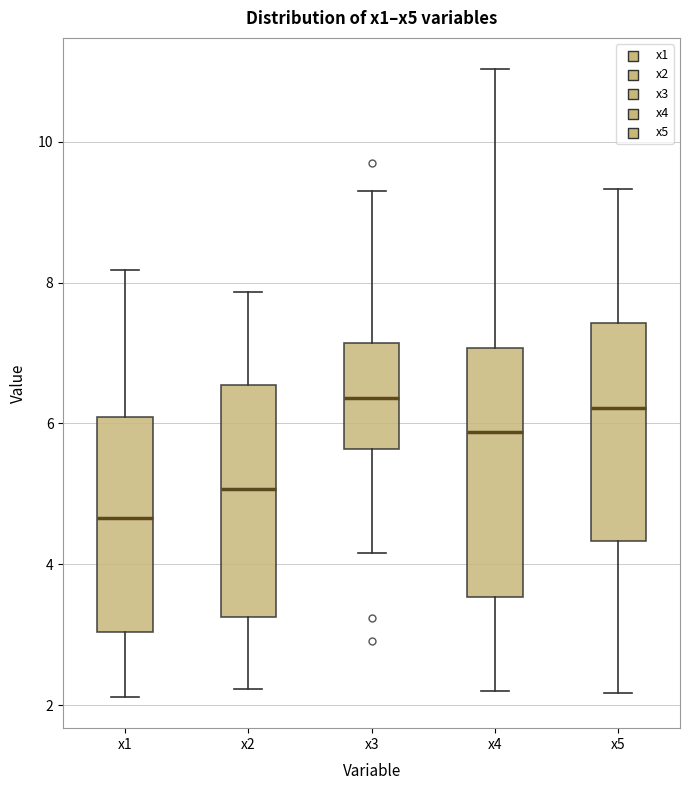

Reading left to right, read every box against the y-axis: the position of its median line, the range the box covers, and the ends of its whiskers. The values are not printed on the chart, so give them approximately, as read against the axis.

x1: median 4.6, box 3.0 to 6.0, whiskers 2.2 to 8.2
x2: median 5.0, box 3.2 to 6.6, whiskers 2.2 to 7.8
x3: median 6.4, box 5.6 to 7.2, whiskers 4.2 to 9.4
x4: median 5.8, box 3.6 to 7.0, whiskers 2.2 to 11.0
x5: median 6.2, box 4.4 to 7.4, whiskers 2.2 to 9.4